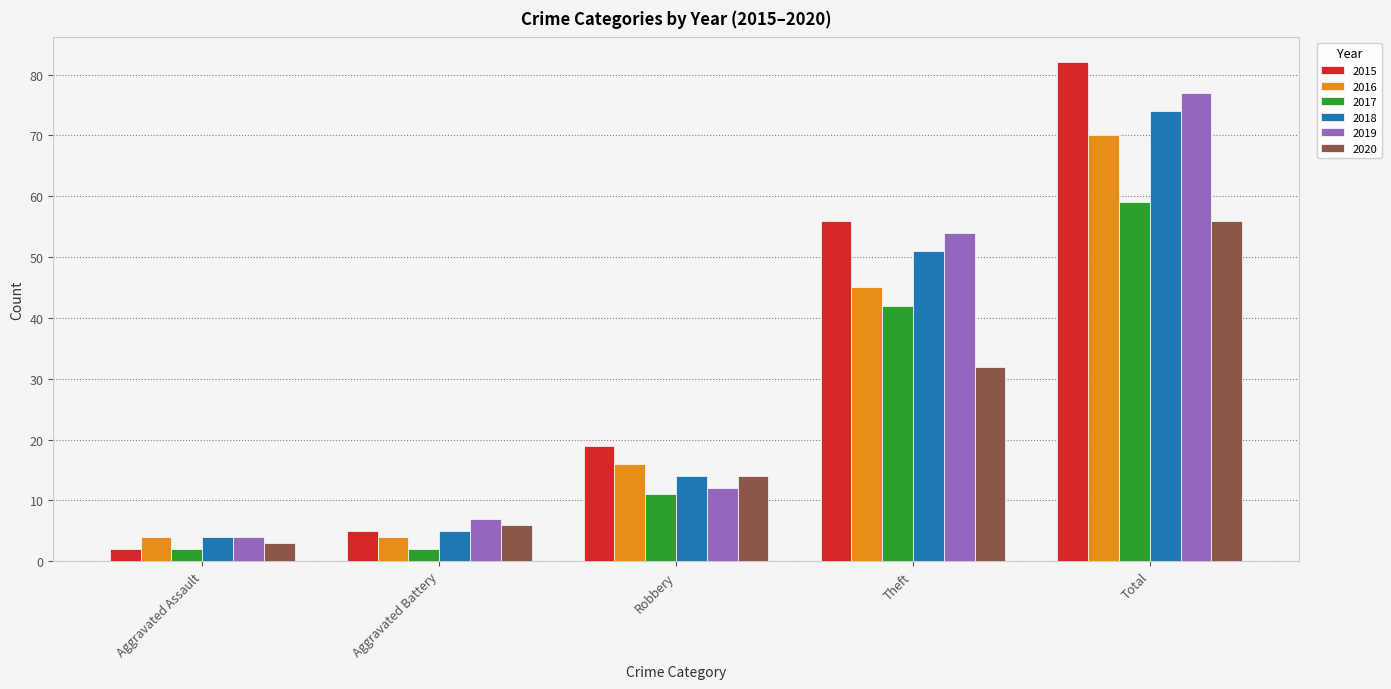

Where is 2015 nearest to the value 42?

Theft